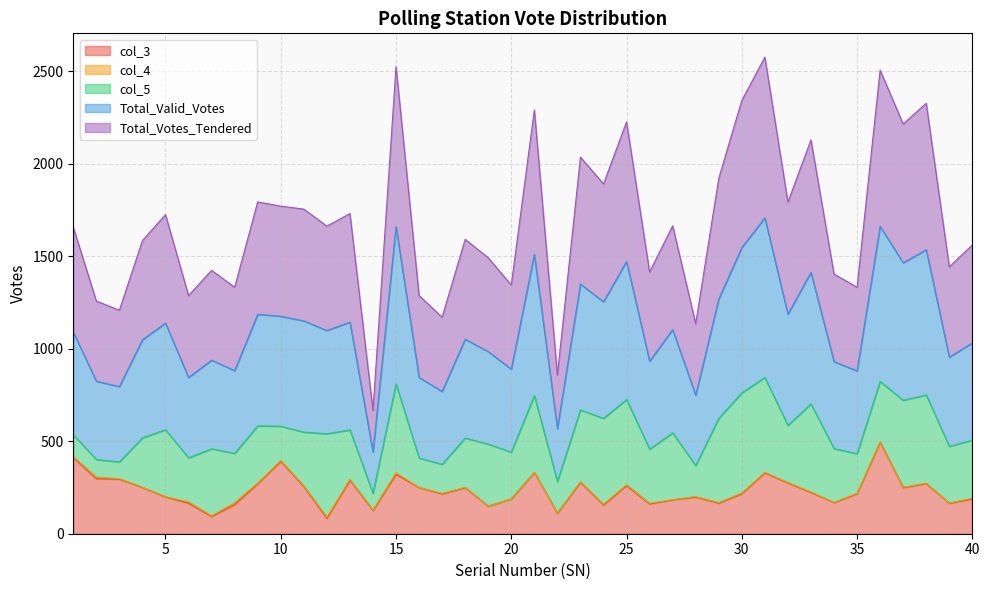

True or false: Total_Valid_Votes and Total_Votes_Tendered intersect in this chart.

False